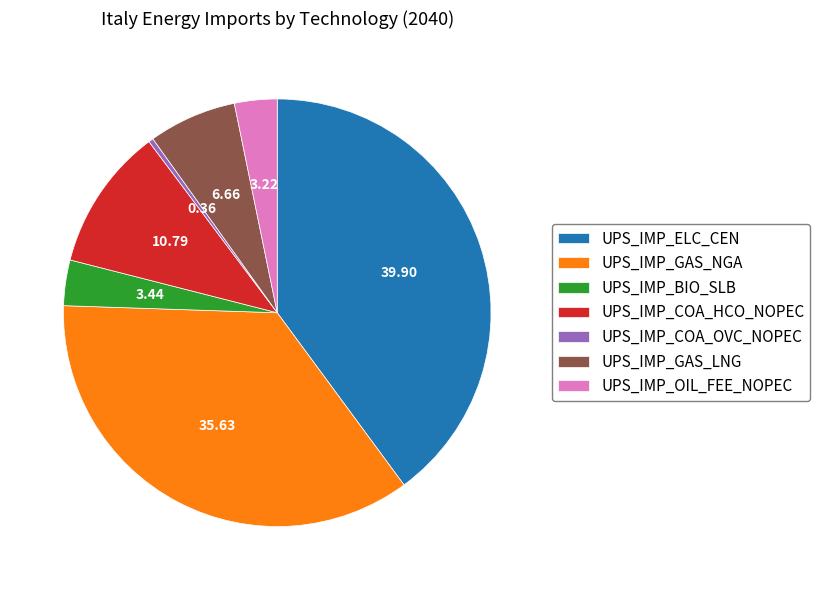

Which has a higher value, UPS_IMP_GAS_LNG or UPS_IMP_COA_OVC_NOPEC?

UPS_IMP_GAS_LNG